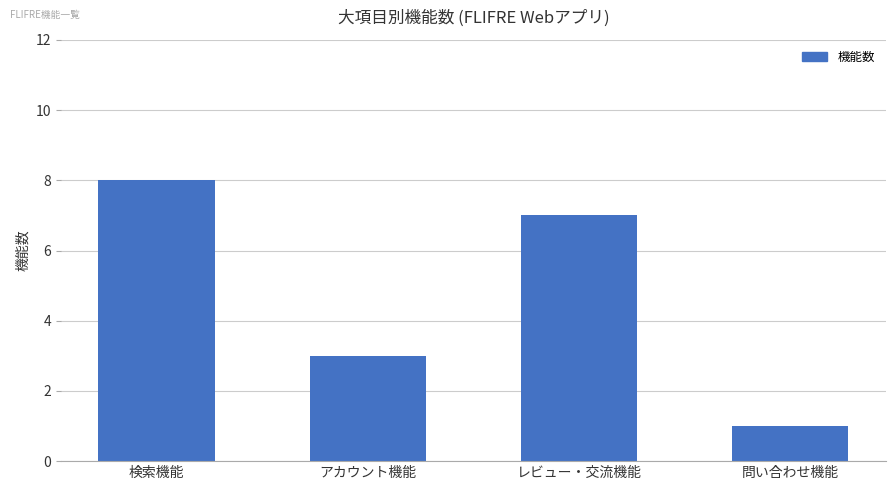

What is the approximate value at アカウント機能?

3